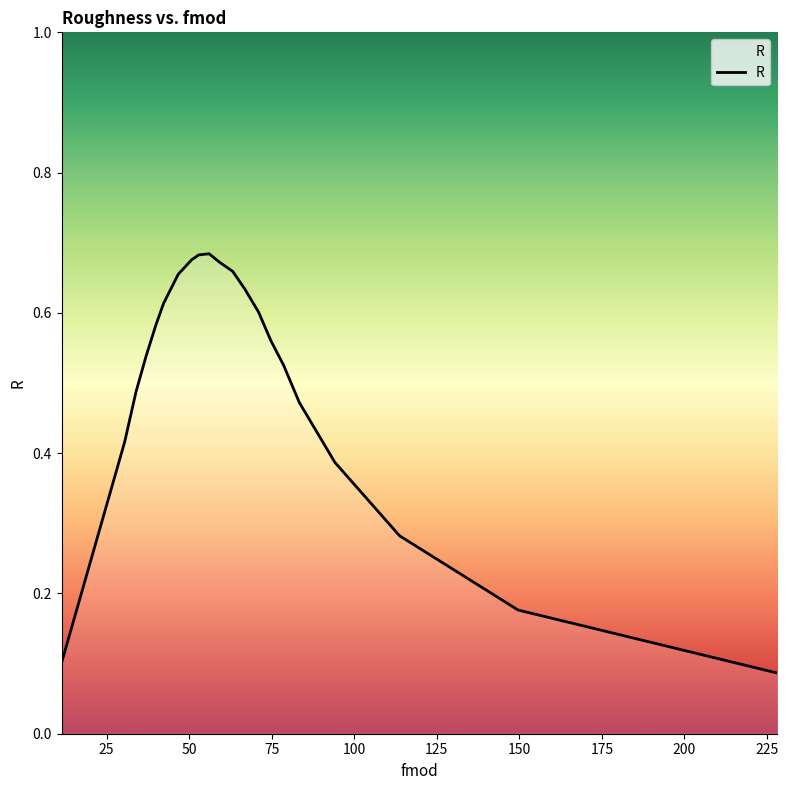

What is the difference between the maximum and second lowest values?

0.6